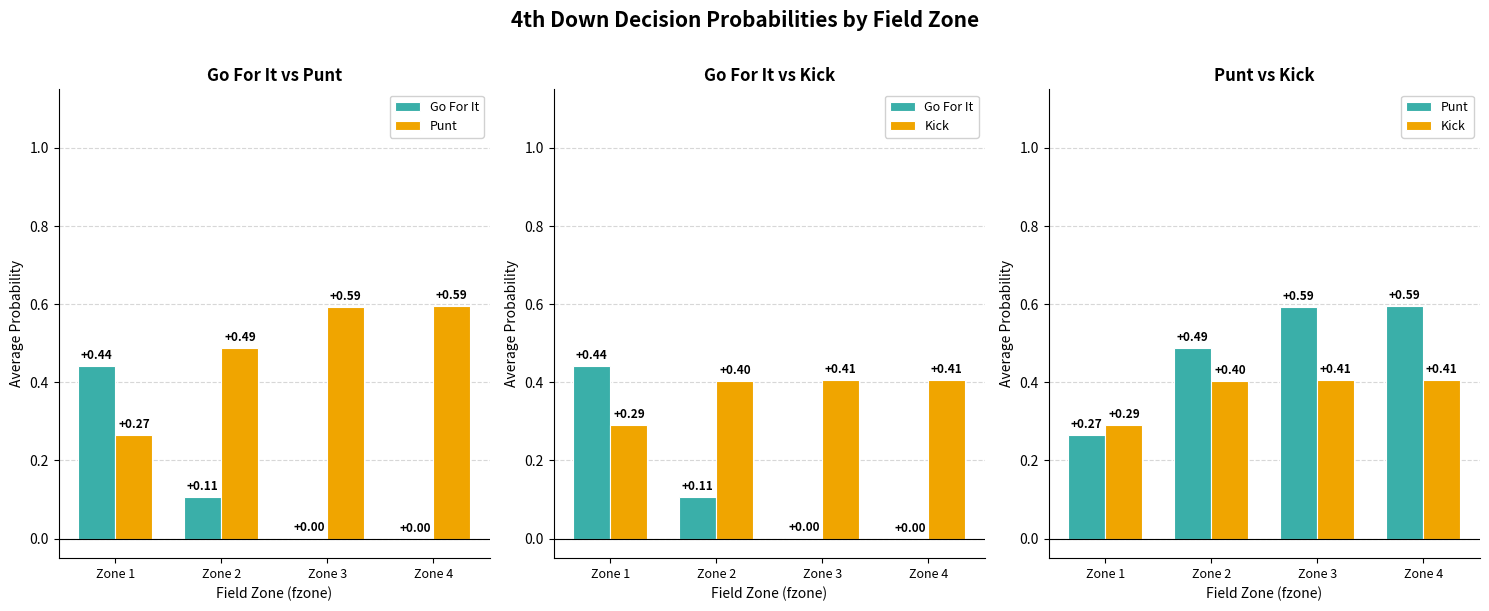

Which label corresponds to the smallest value in the chart?

Zone 4